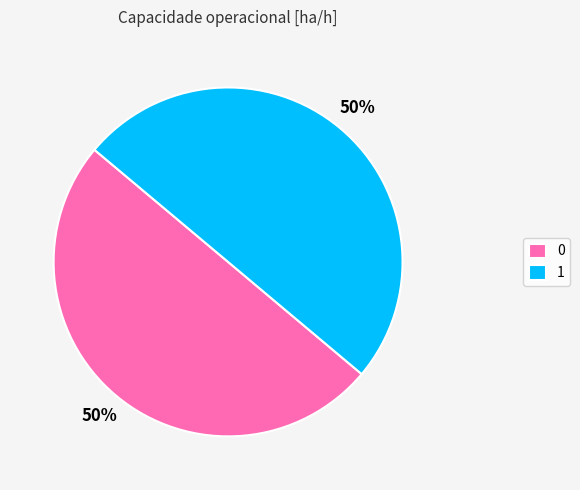

The 1 slice represents 50% of the pie. True or false?

True